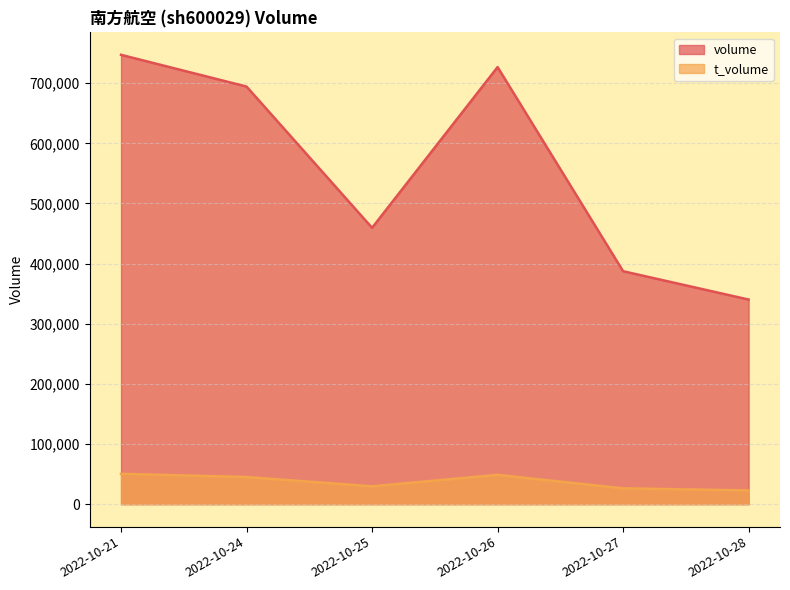

List the series in order of their peak value, lowest first.

t_volume, volume